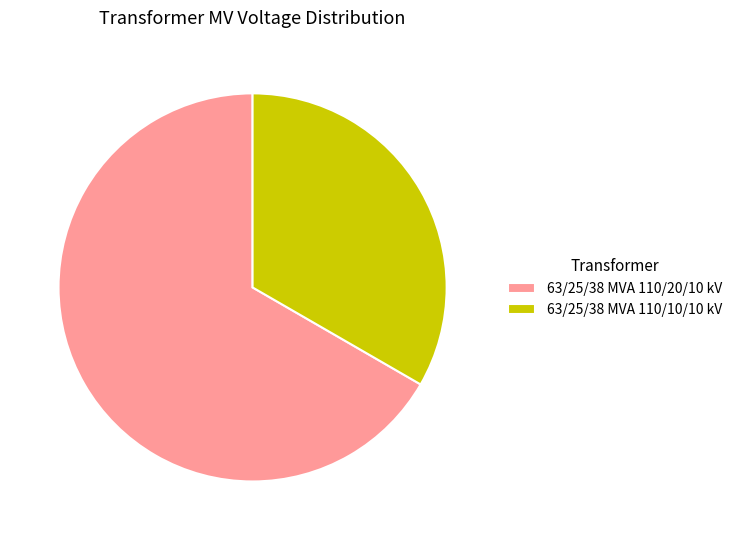

The 63/25/38 MVA 110/10/10 kV slice represents 33% of the pie. True or false?

True